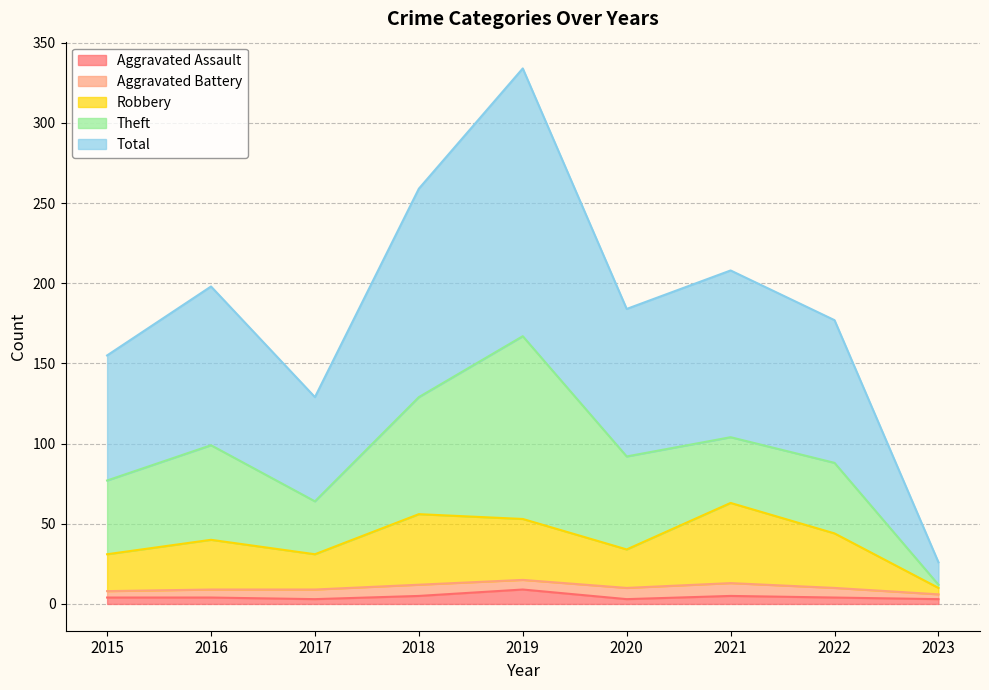

True or false: Aggravated Assault has a value of 3 at 2020.

True